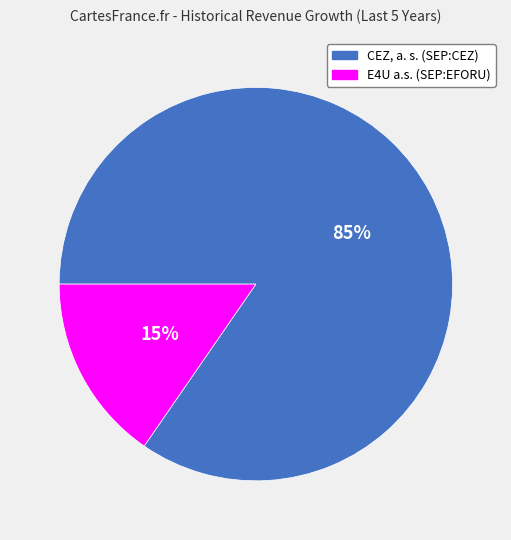

What percentage is the E4U a.s. (SEP:EFORU) slice, to the nearest percent?

15%